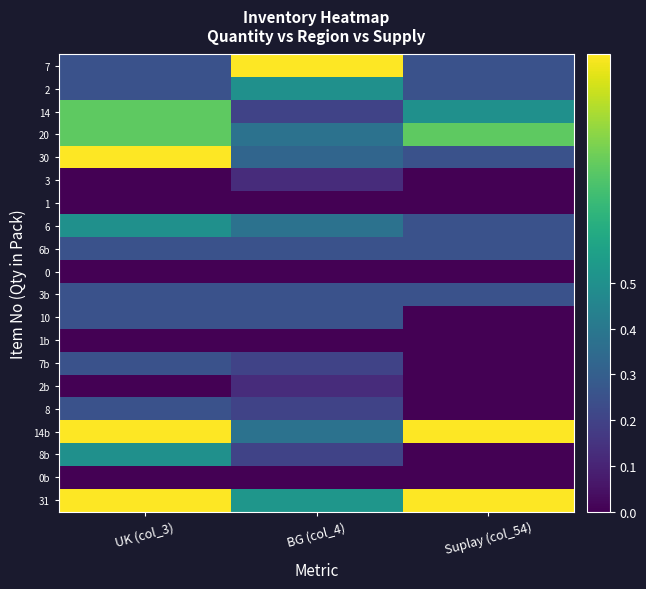

Rank the series at UK (col_3) from lowest to highest value.

3, 1, 0, 1b, 2b, 0b, 7, 2, 6b, 3b, 10, 7b, 8, 6, 8b, 14, 20, 30, 14b, 31